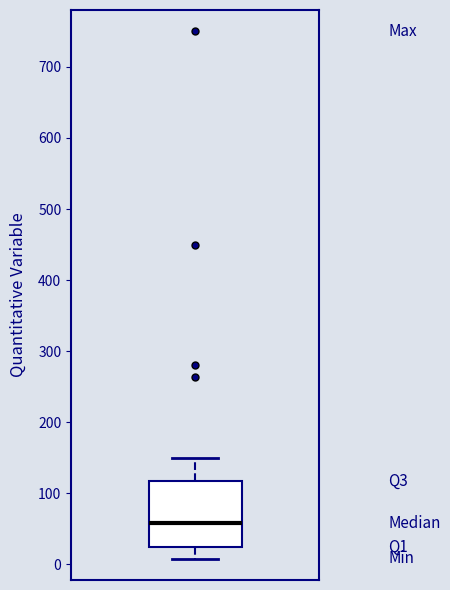

Transcribe this box plot: give where the median line is, the range the box spans, and where the two whiskers end, as read against the y-axis. The values are not printed on the chart, so give them approximately, as read against the axis.

median 60, box 20 to 120, whiskers 10 to 150